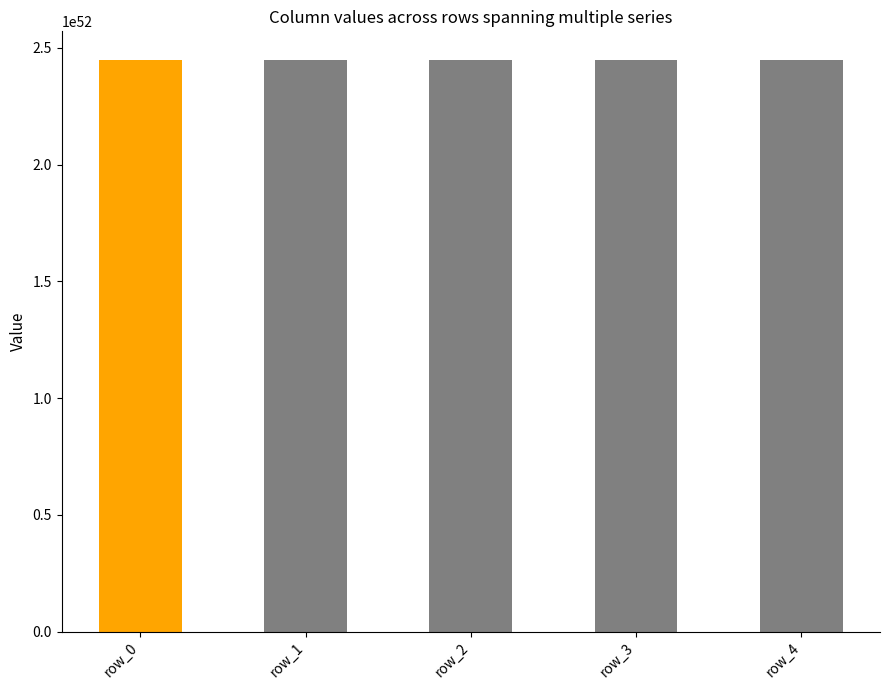

Is it true that the value at row_4 is 16288840488479575058806427333572014309859026249187328?

False